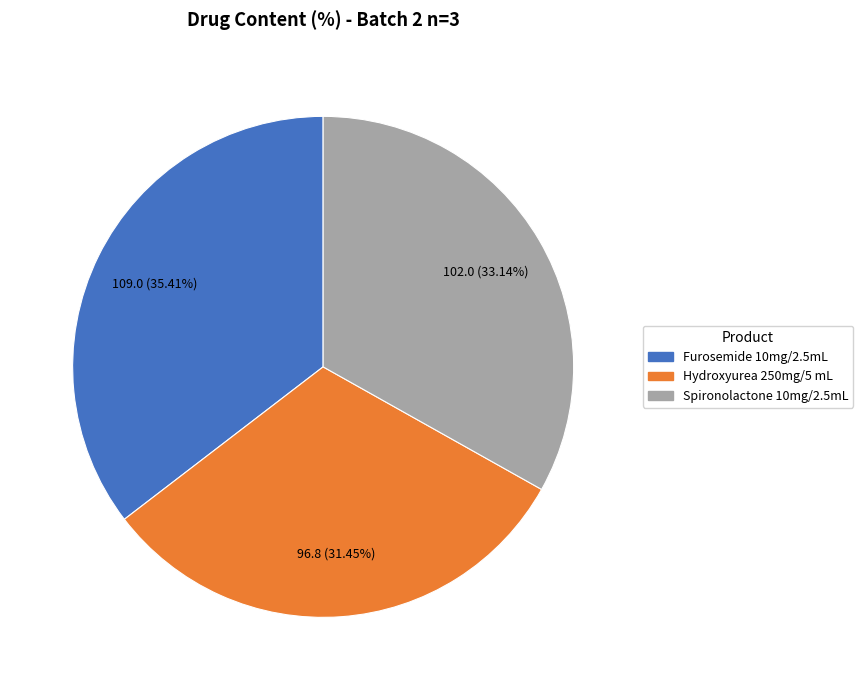

To the nearest percent, what is the combined percentage of Hydroxyurea 250mg/5 mL and Spironolactone 10mg/2.5mL?

65%